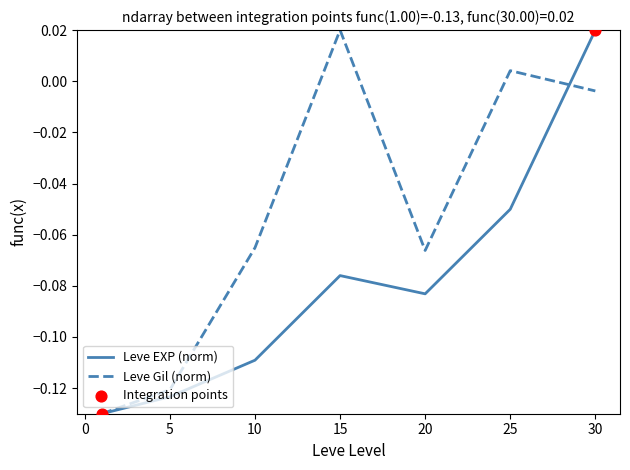

Which series has the largest total across all categories?

Leve Gil (norm)